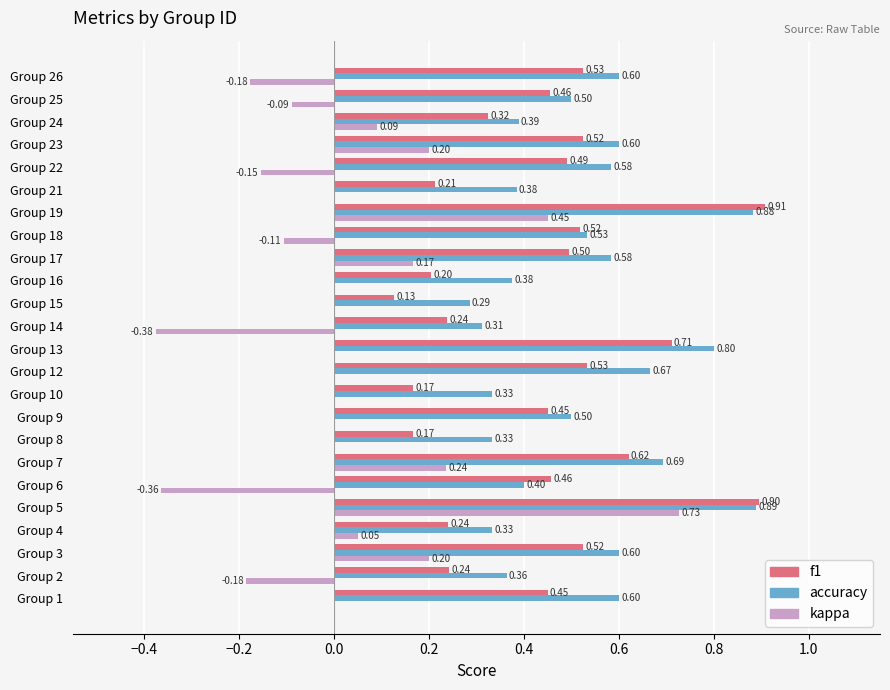

Which series changed the most between Group 3 and Group 7?

f1